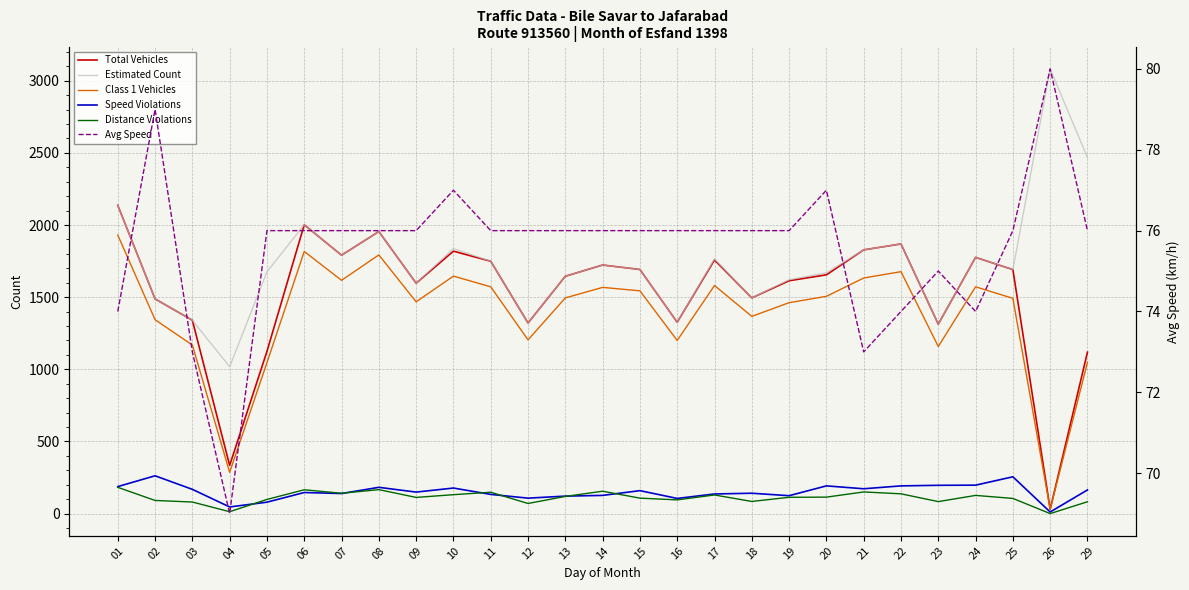

How many interior local peaks does the Total Vehicles series have?

7